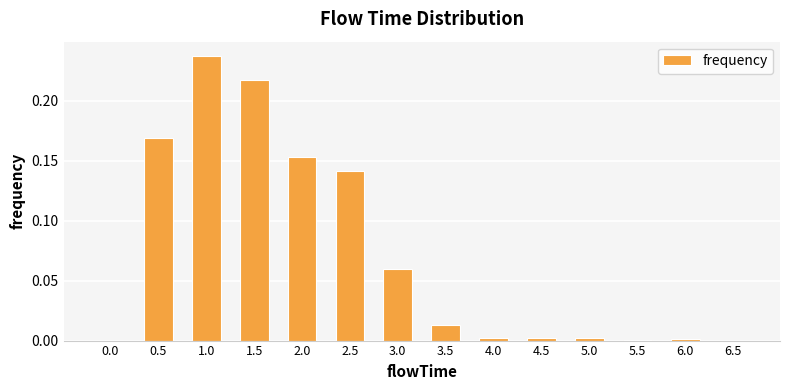

Are the bars horizontal?

No